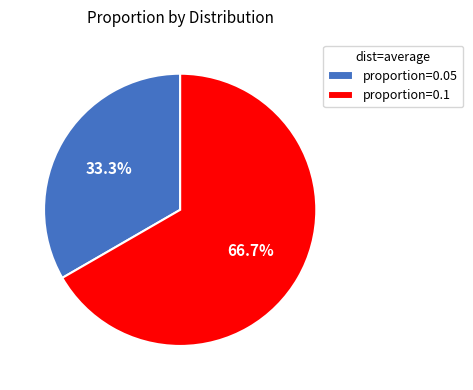

To the nearest percent, what is the difference between the largest and smallest slice percentages?

33%